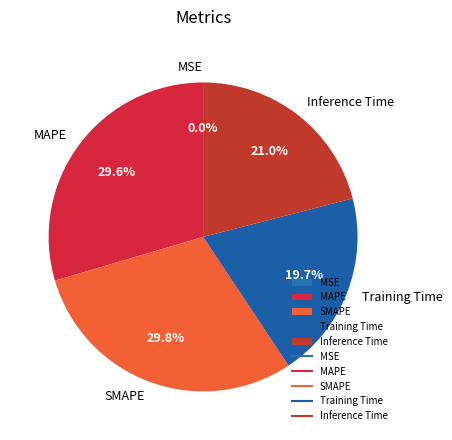

Is the sum of Inference Time and Training Time greater than half?

No